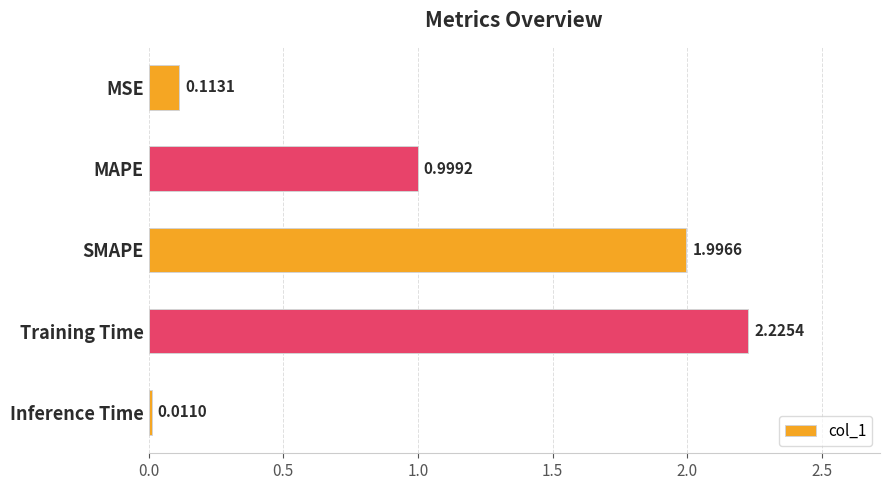

What is the label of the 5th bar from the bottom?

MSE